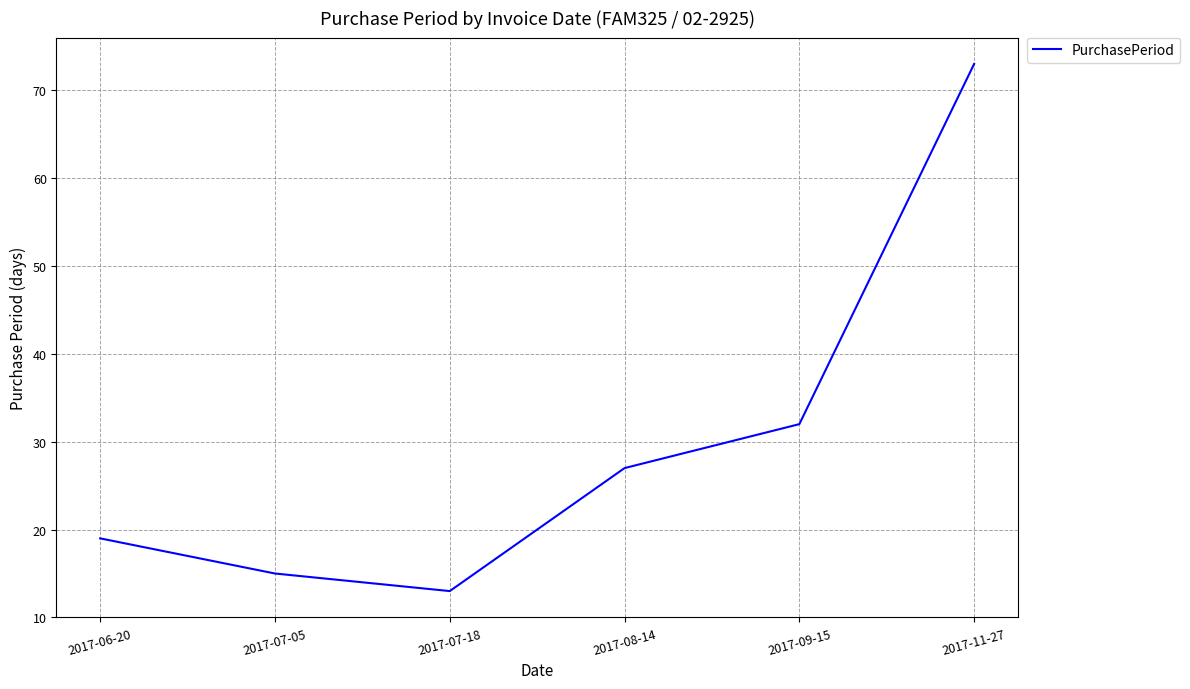

Reading left to right, list all the values displayed in this chart.

19	15	13	27	32	73